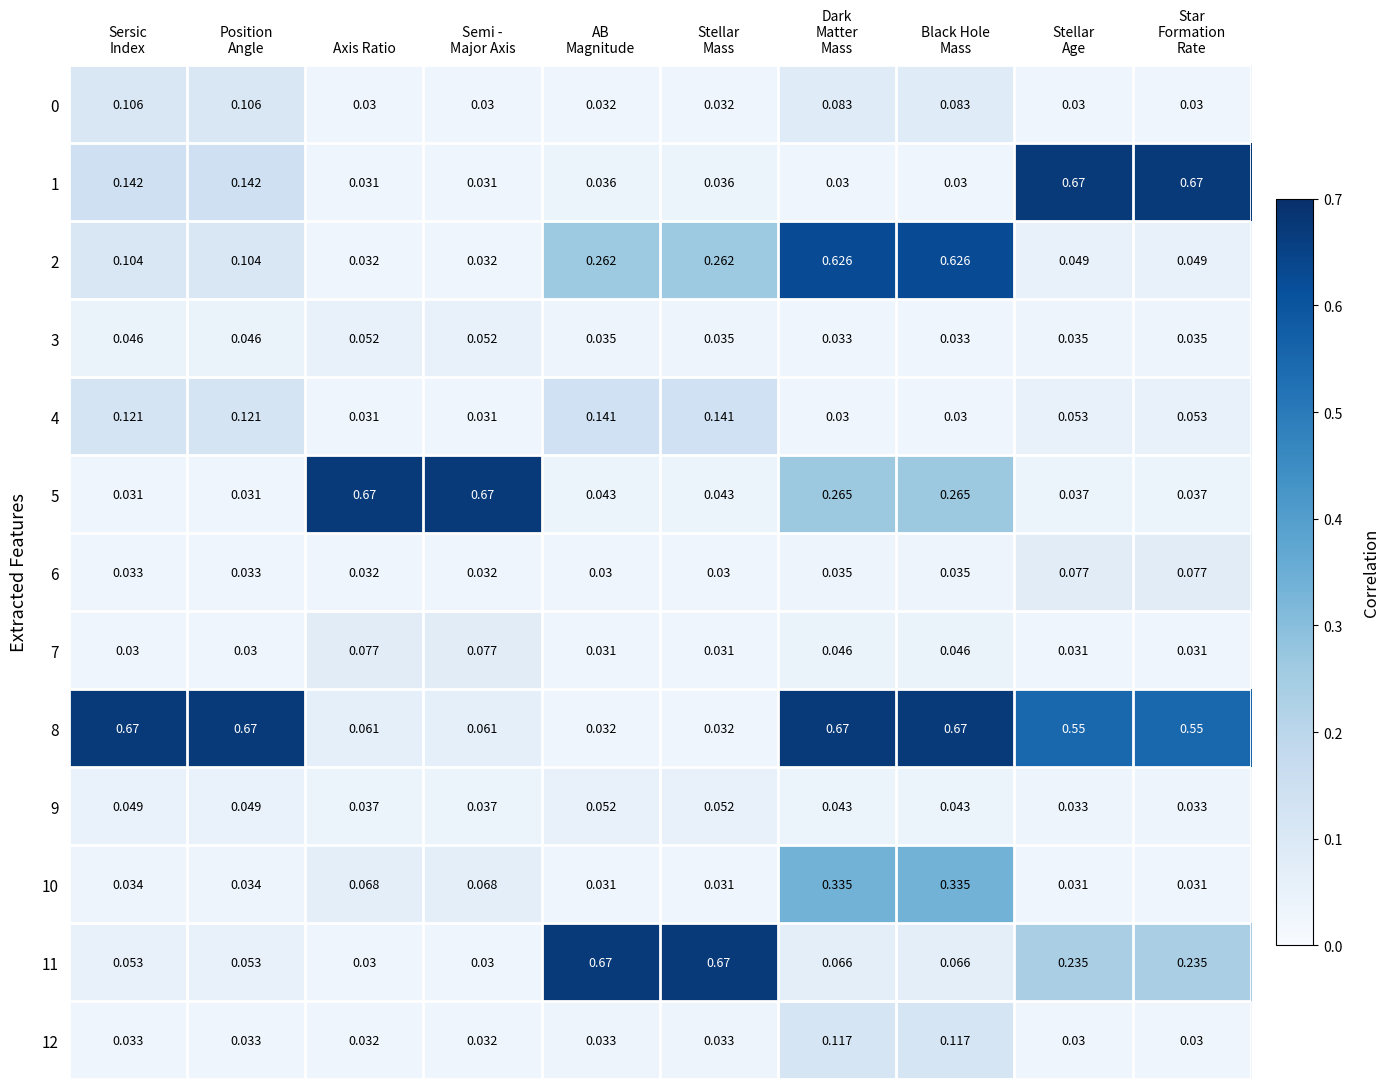

What is the total value across all series at Stellar
Age?

1.9